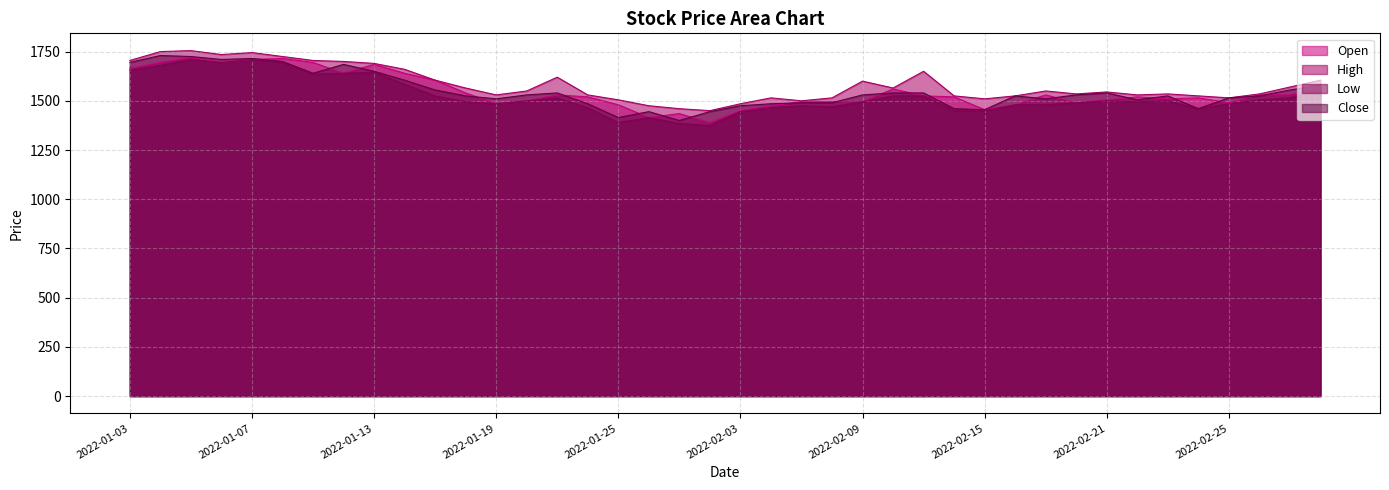

At which category does the chart reach its peak across all series?

2022-01-05